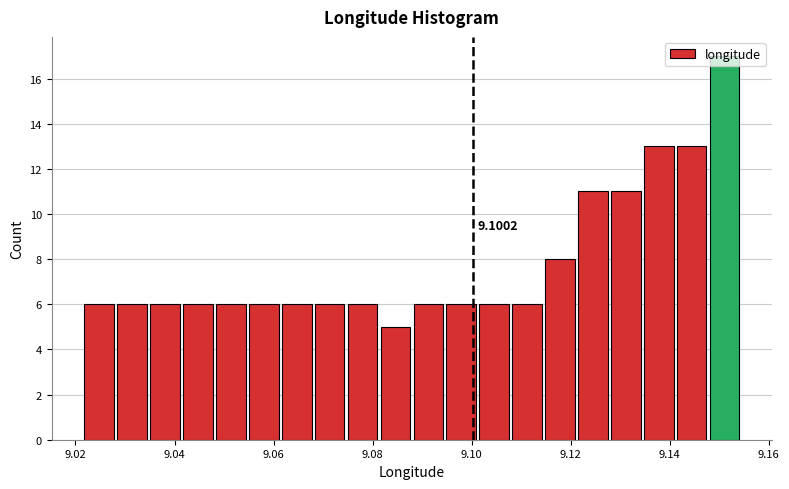

Around what value on the x-axis is the tallest bar? Give the approximate position of its centre, as read against the axis.

9.152